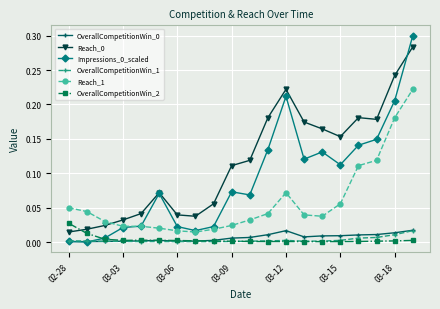

True or false: Reach_1 and OverallCompetitionWin_2 intersect in this chart.

False